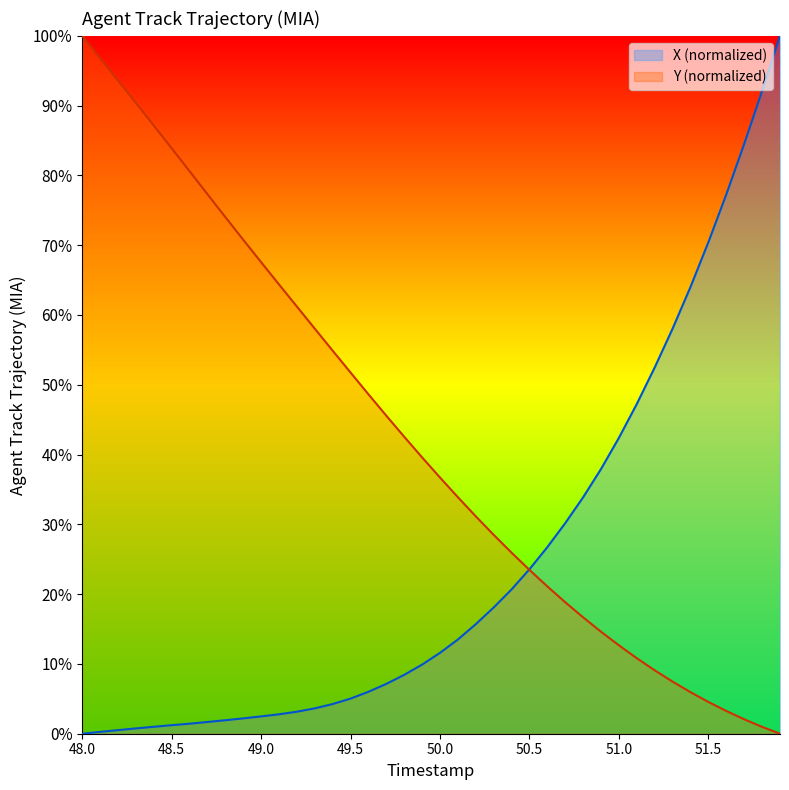

Reading left to right, what are all the values shown in this chart?

X: 48.0=0.0	48.1=0.3	48.2=0.5	48.3=0.8	48.4=1.0	48.5=1.2	48.6=1.4	48.7=1.7	48.8=1.9	48.9=2.2	49.0=2.5	49.1=2.8	49.2=3.2	49.3=3.6	49.4=4.3	49.5=5.0	49.6=6.0	49.7=7.1	49.8=8.4	49.9=9.9	50.0=11.6	50.1=13.5	50.2=15.7	50.3=18.1	50.4=20.7	50.5=23.6	50.6=26.7	50.7=30.2	50.8=33.9	50.9=37.9	51.0=42.4	51.1=47.3	51.2=52.5	51.3=58.1	51.4=64.0	51.5=70.4	51.6=77.3	51.7=84.5	51.8=92.1	51.9=100.0
Y: 48.0=100.0	48.1=96.8	48.2=93.6	48.3=90.4	48.4=87.2	48.5=83.9	48.6=80.6	48.7=77.3	48.8=74.0	48.9=70.8	49.0=67.6	49.1=64.4	49.2=61.2	49.3=58.0	49.4=54.9	49.5=51.8	49.6=48.6	49.7=45.6	49.8=42.5	49.9=39.6	50.0=36.7	50.1=33.9	50.2=31.1	50.3=28.5	50.4=25.9	50.5=23.5	50.6=21.1	50.7=18.8	50.8=16.7	50.9=14.6	51.0=12.7	51.1=10.8	51.2=9.1	51.3=7.5	51.4=5.9	51.5=4.5	51.6=3.3	51.7=2.1	51.8=1.0	51.9=0.0